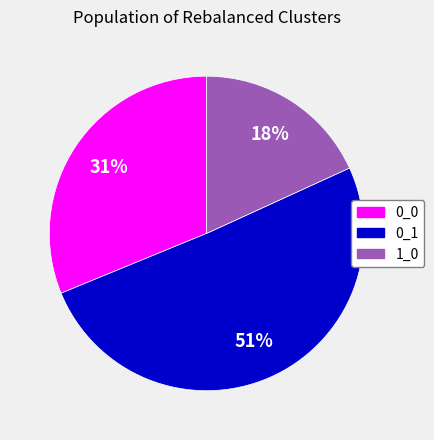

To the nearest percent, what is the average slice percentage?

33%